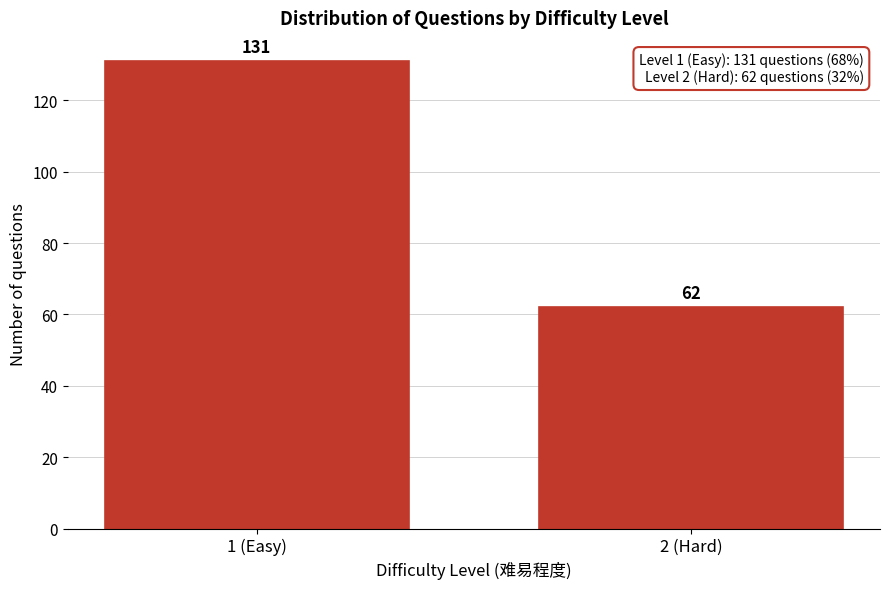

Reading left to right, list all the values displayed in this chart.

1 (Easy)=131	2 (Hard)=62